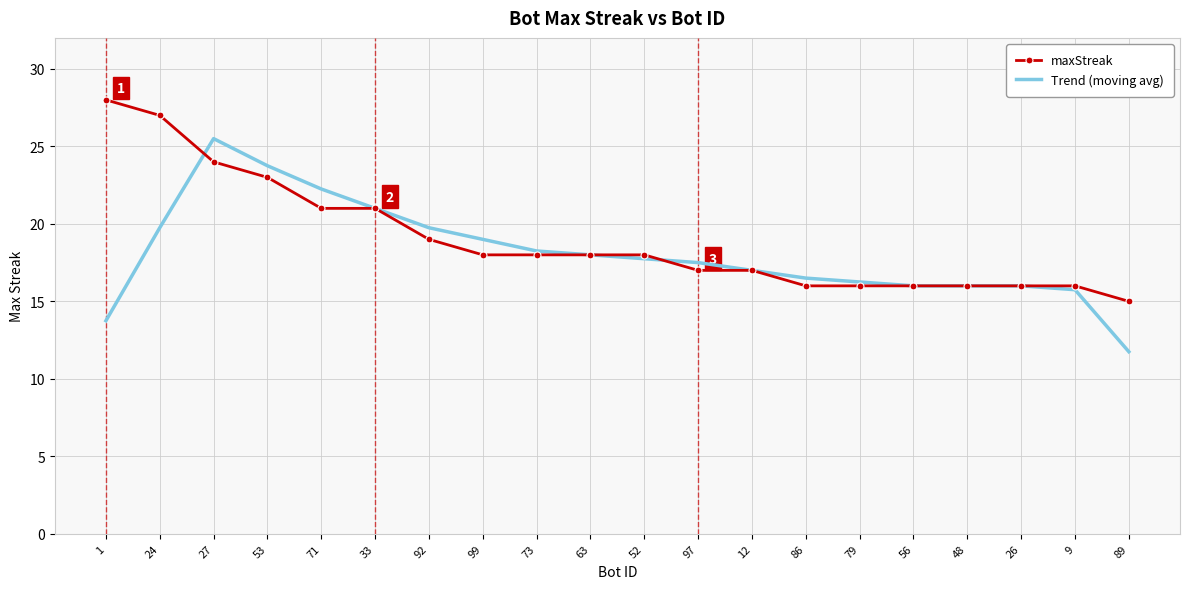

Rank the series by their maximum value, from highest to lowest.

maxStreak, Trend (moving avg)